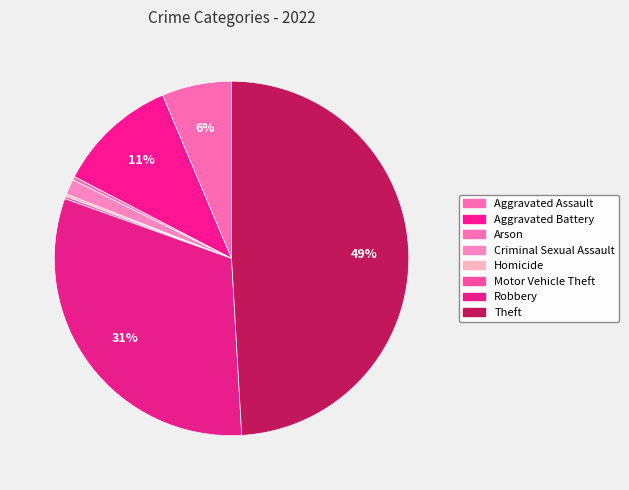

The Criminal Sexual Assault slice represents 11% of the pie. True or false?

False